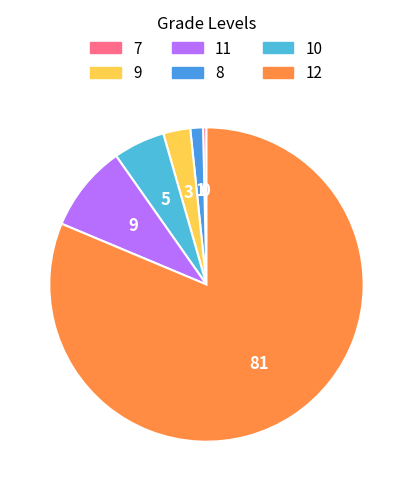

How many slices are in this pie chart?

6